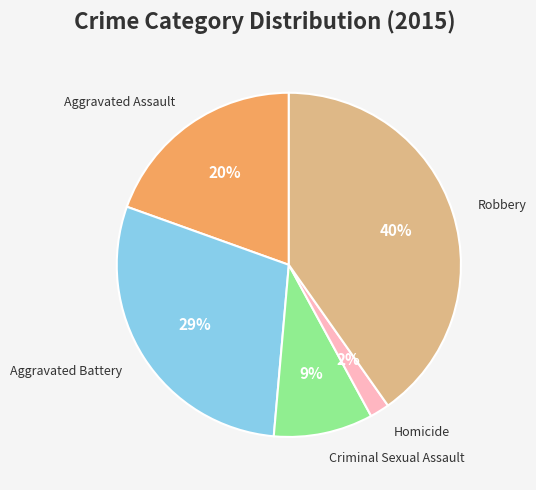

To the nearest percent, what is the difference between the largest and smallest slice percentages?

38%